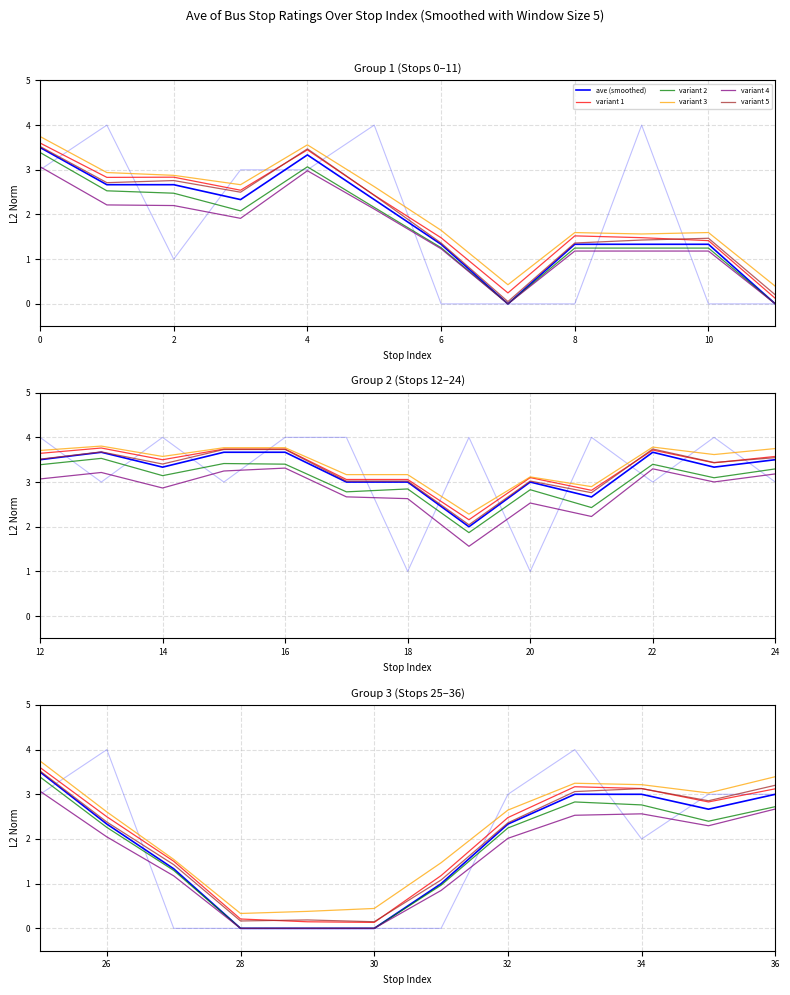

True or false: variant 5 and variant 2 cross at least once.

False